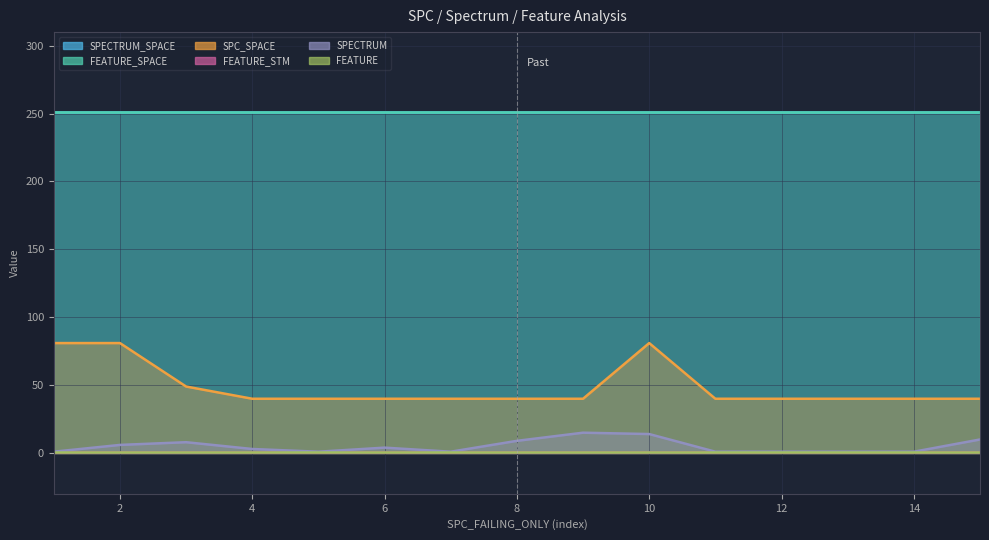

At which category is the sum across all series the highest?

10